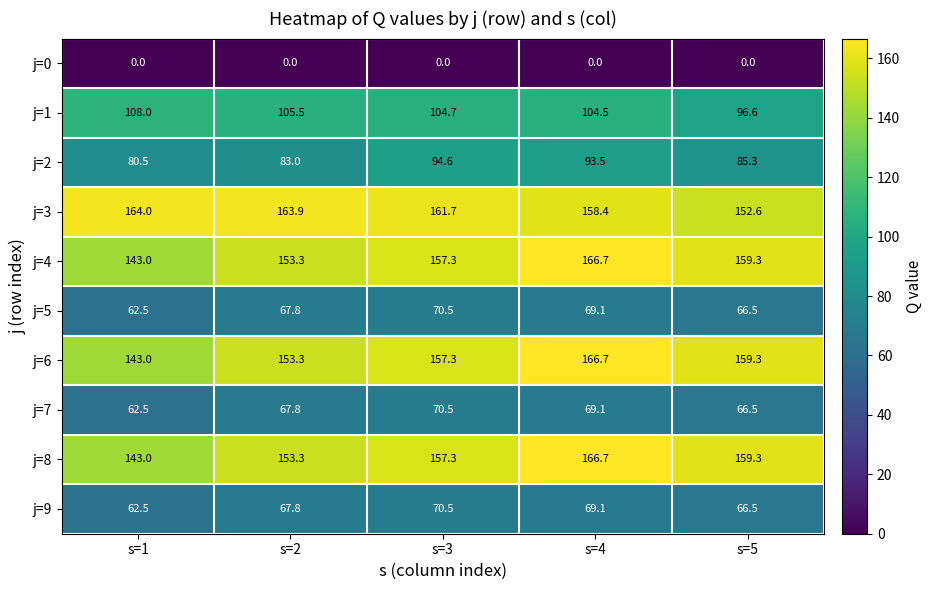

What is the total value across all series at s=4?

1063.8